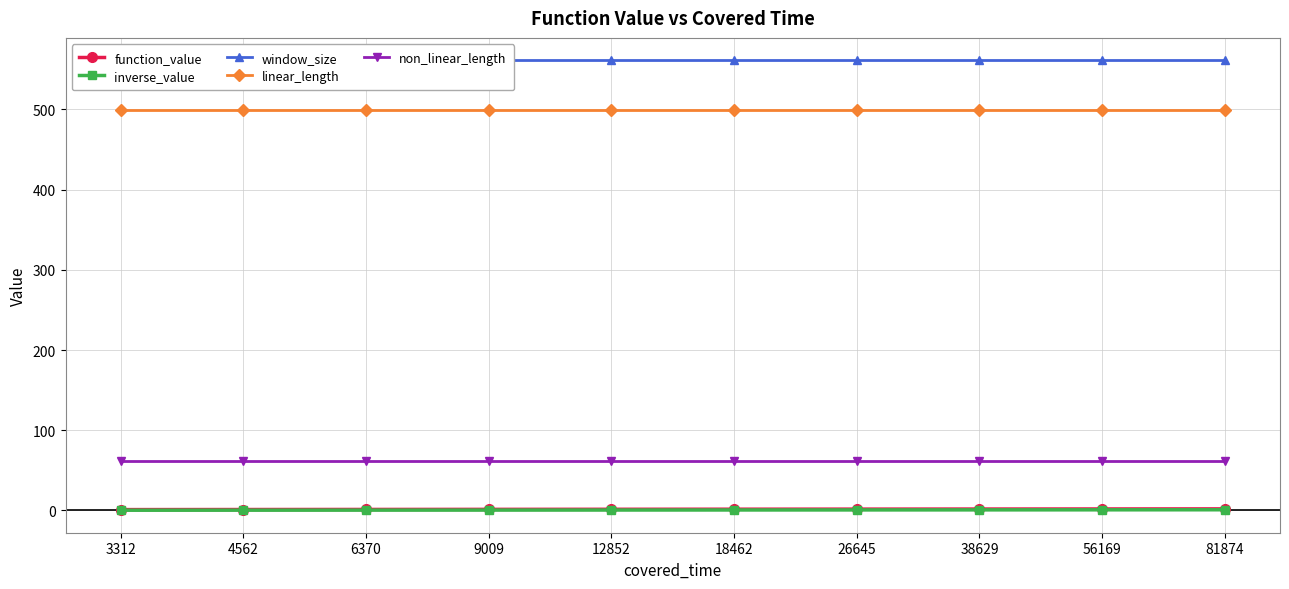

Read the inverse_value value at 6370.

0.4